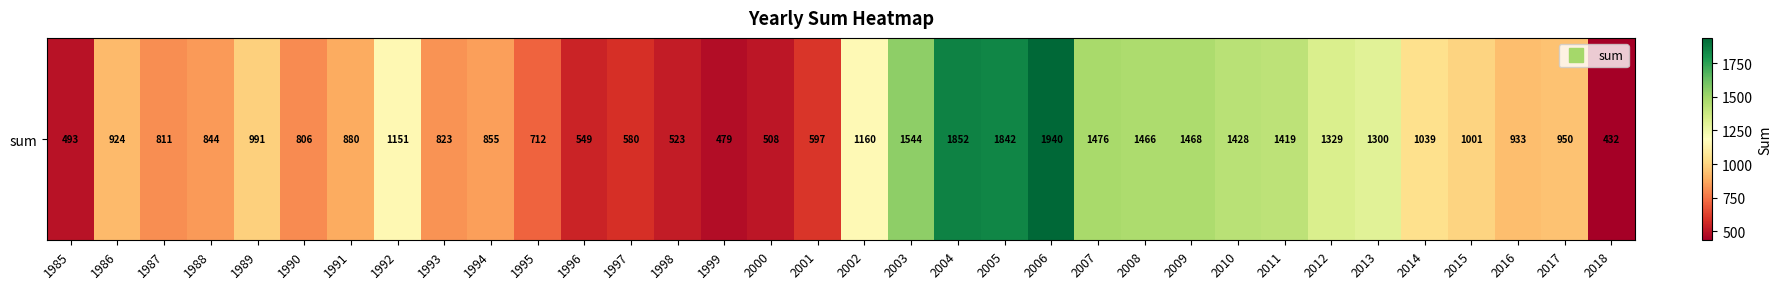

At which category does the chart reach its peak across all series?

2006